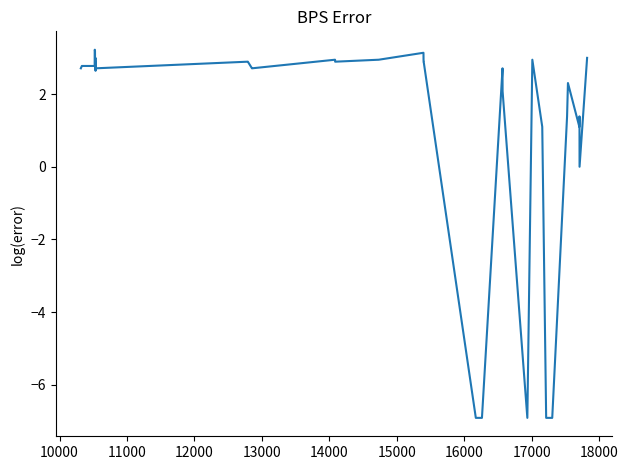

What is the minimum value shown in the chart?

-6.9